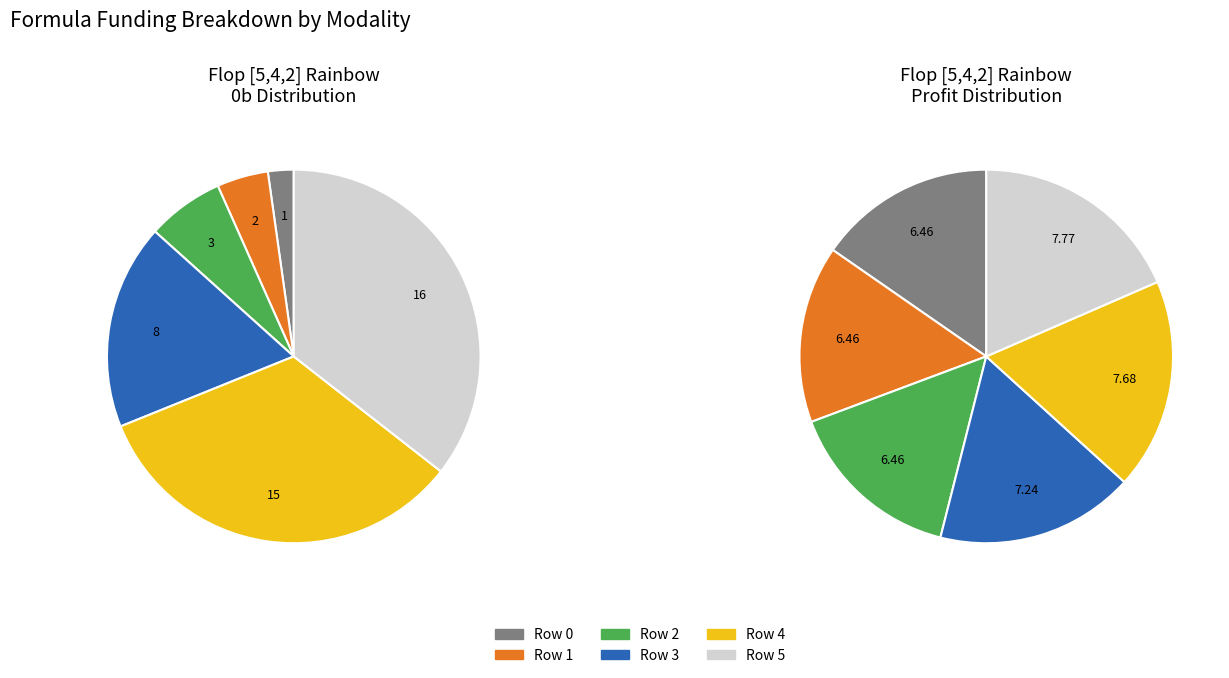

What portion of the pie excludes Row 5?

64.4%